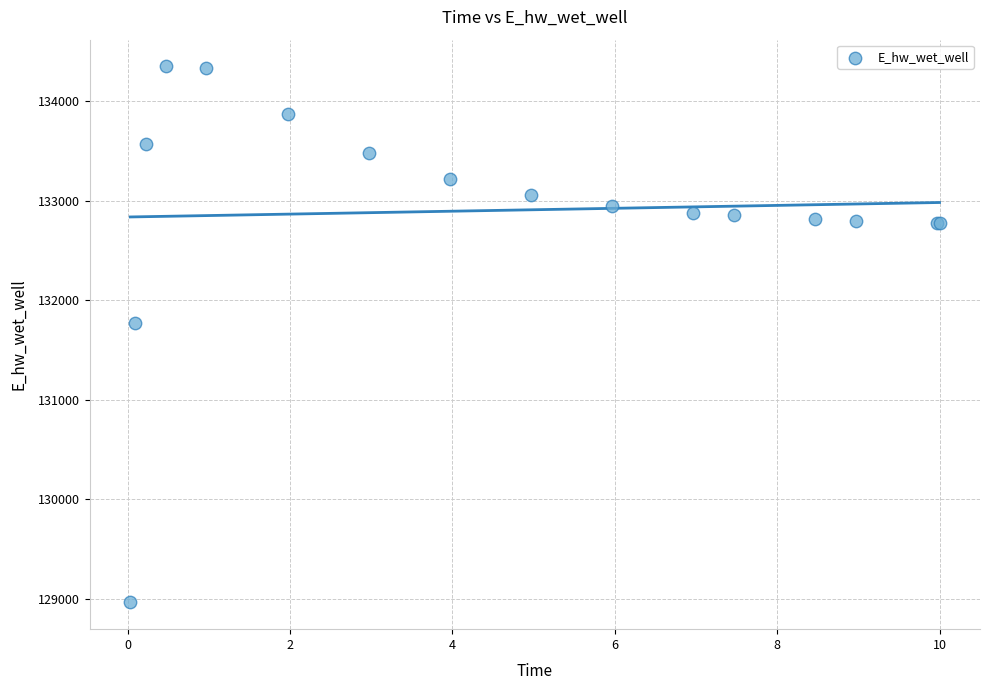

What Y value in the scatter plot is closest to 131656?

131773.1